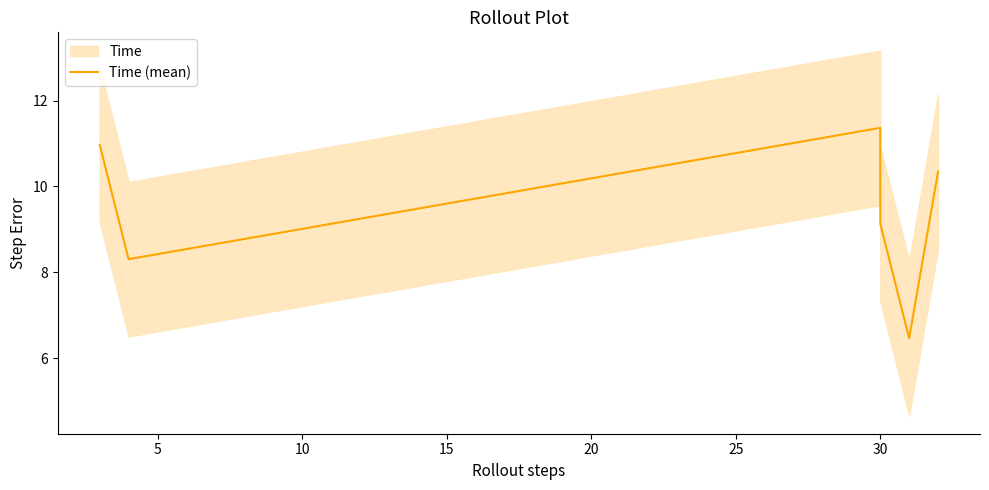

What is the change in value from 0 to 5?

-2.7